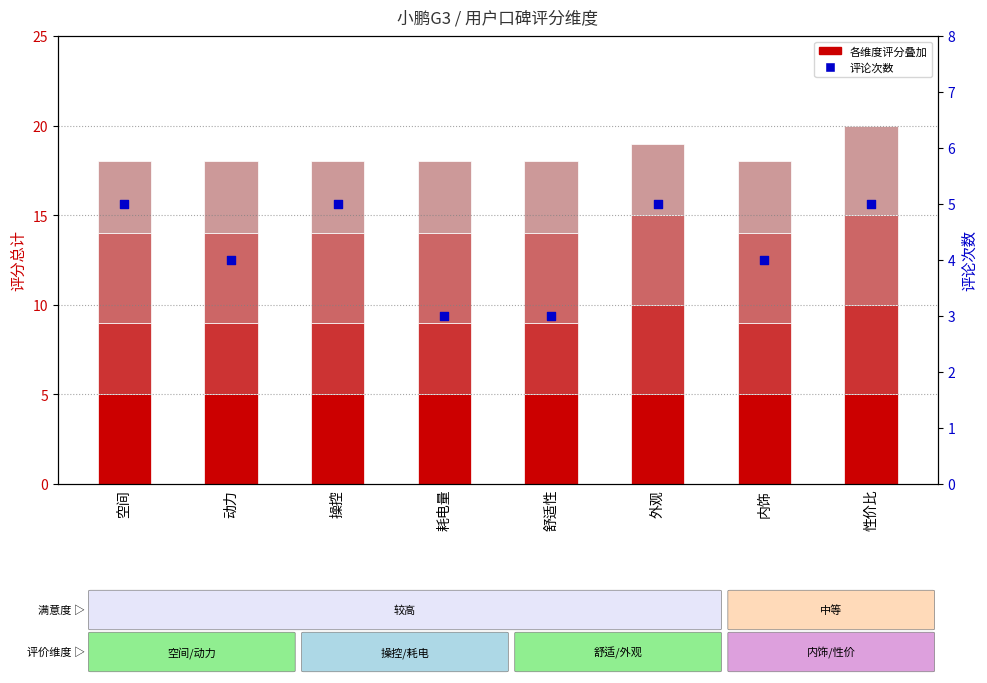

At which category is the sum across all series the highest?

性价比